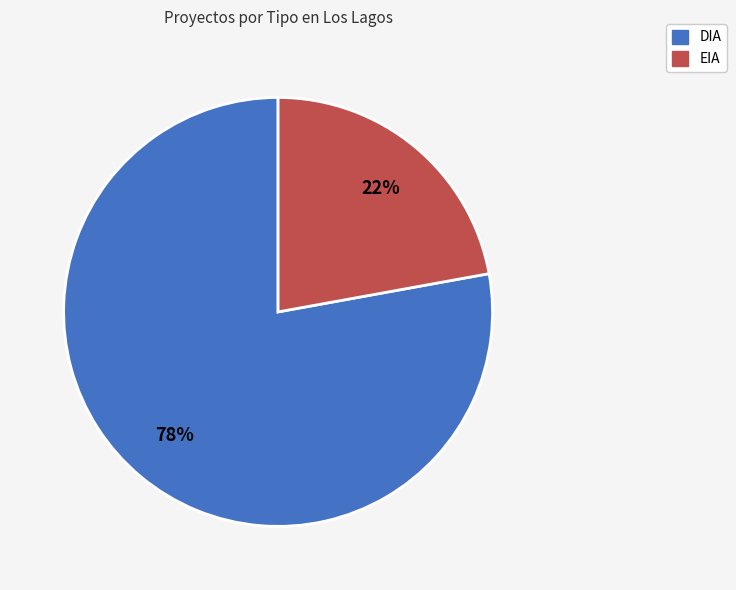

How many segments does this pie chart have?

2